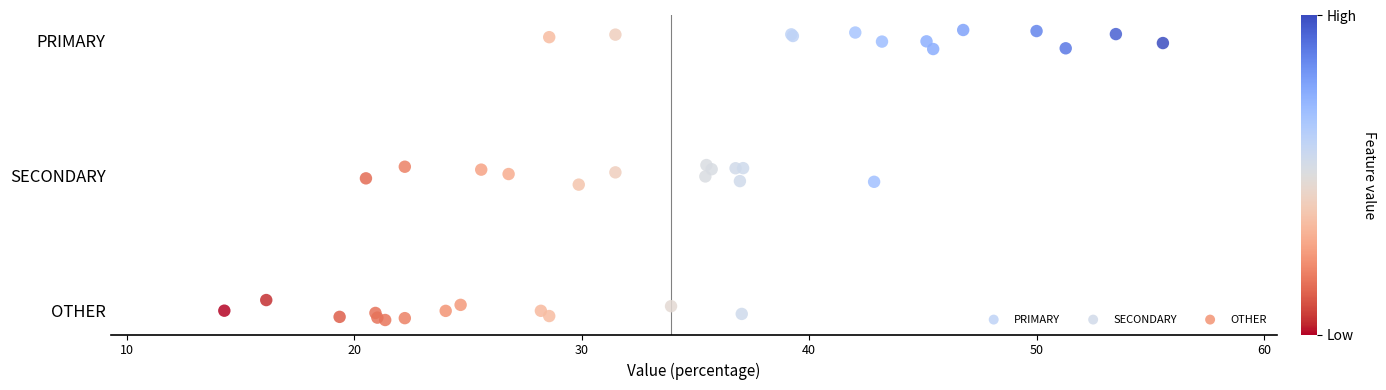

What are all the series names shown in the legend?

PRIMARY, SECONDARY, OTHER